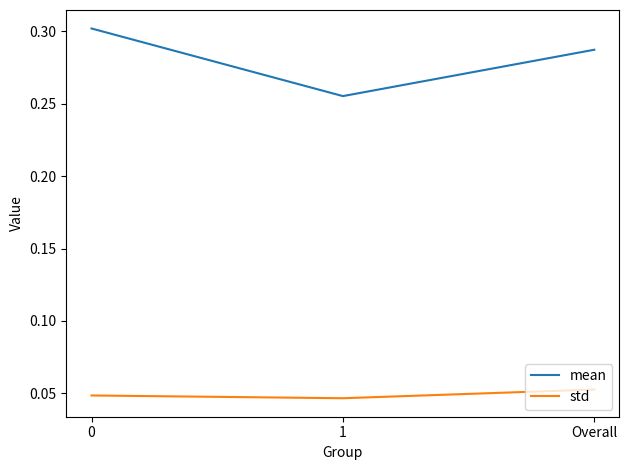

Rank the series by their maximum value, from lowest to highest.

std, mean